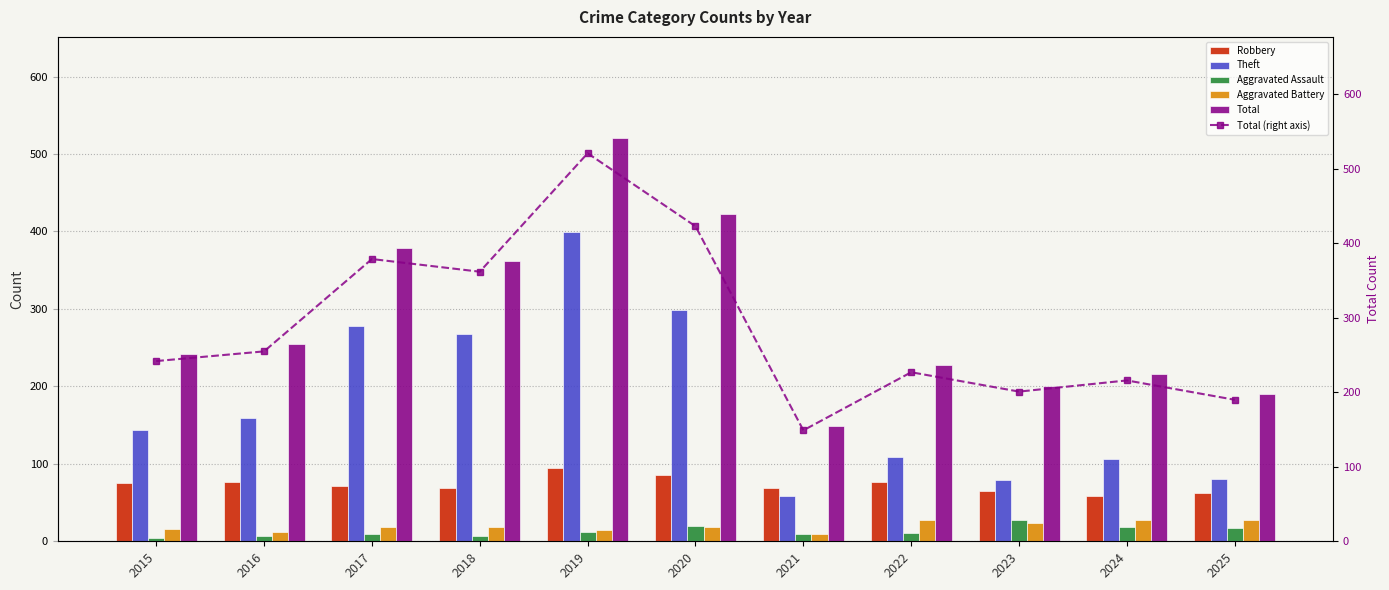

Is the value of Total at 2015 greater than the value of Aggravated Battery at 2020?

Yes